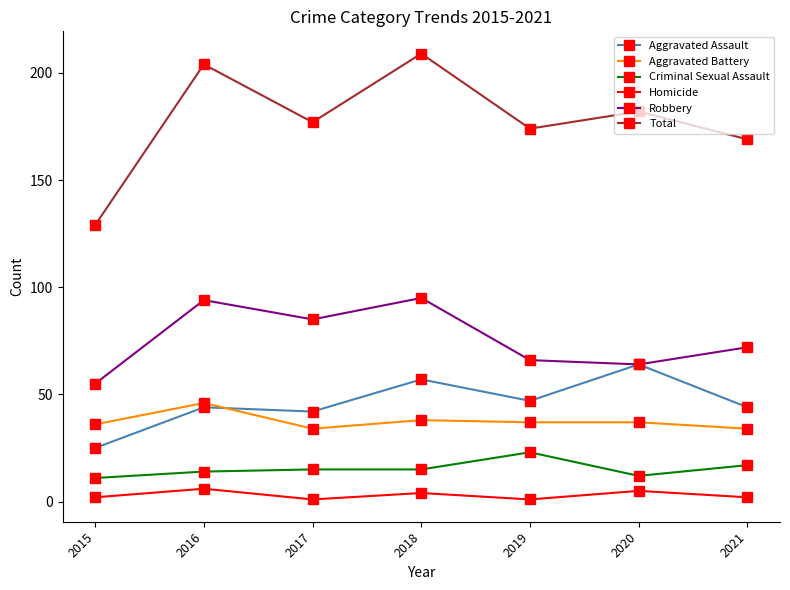

What is the highest value of the Criminal Sexual Assault series?

23